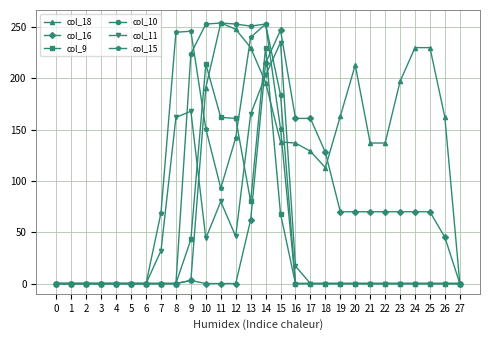

How many lines are shown in the chart?

6